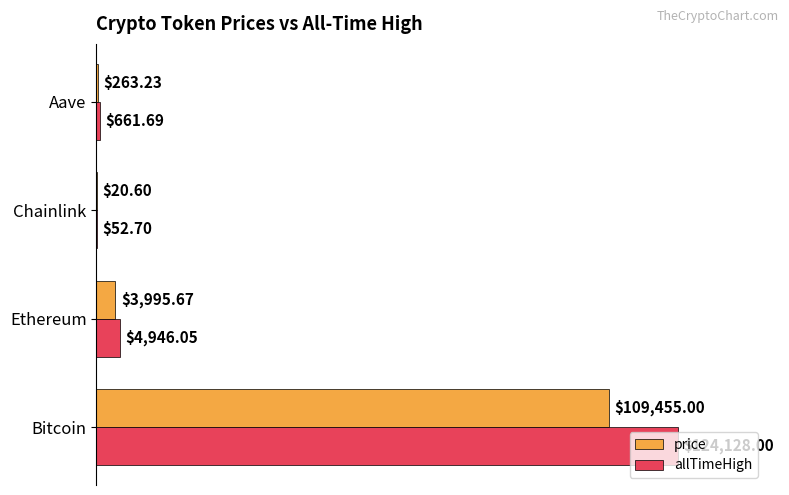

What are all the series names shown in the legend?

price, allTimeHigh